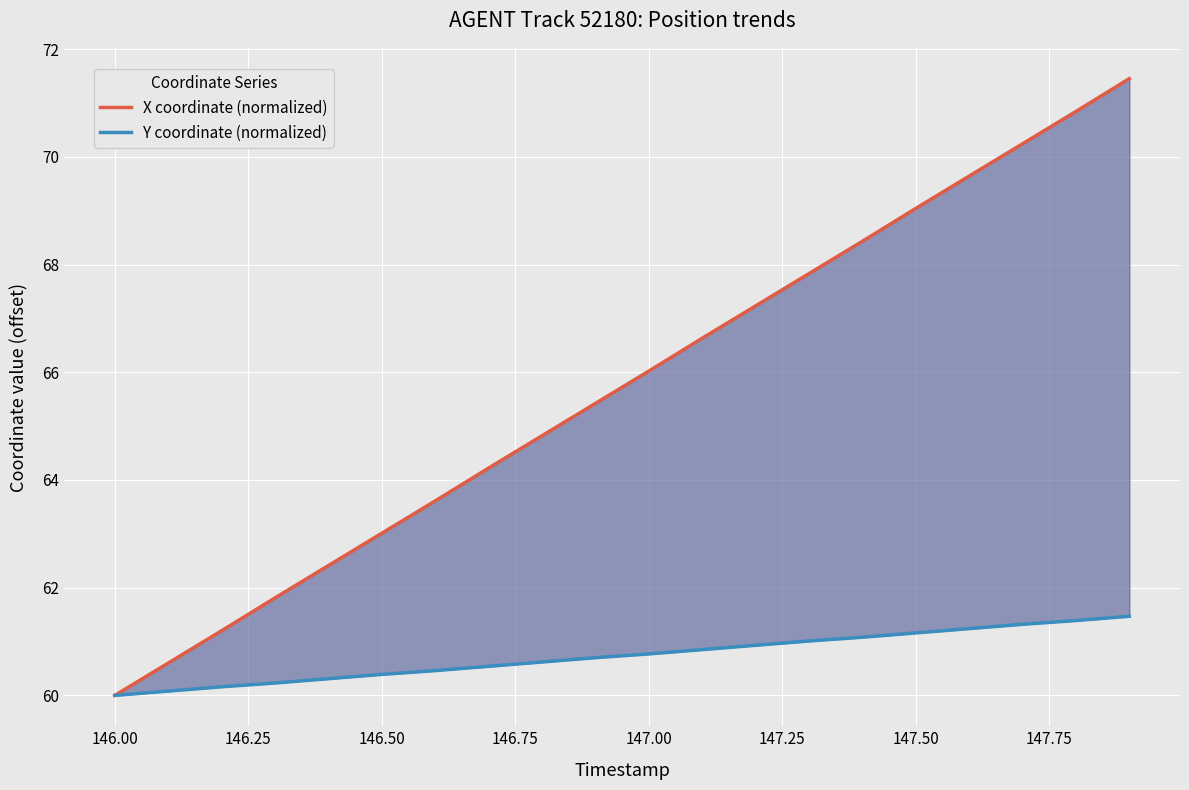

True or false: Y coordinate (normalized) and X coordinate (normalized) intersect in this chart.

False